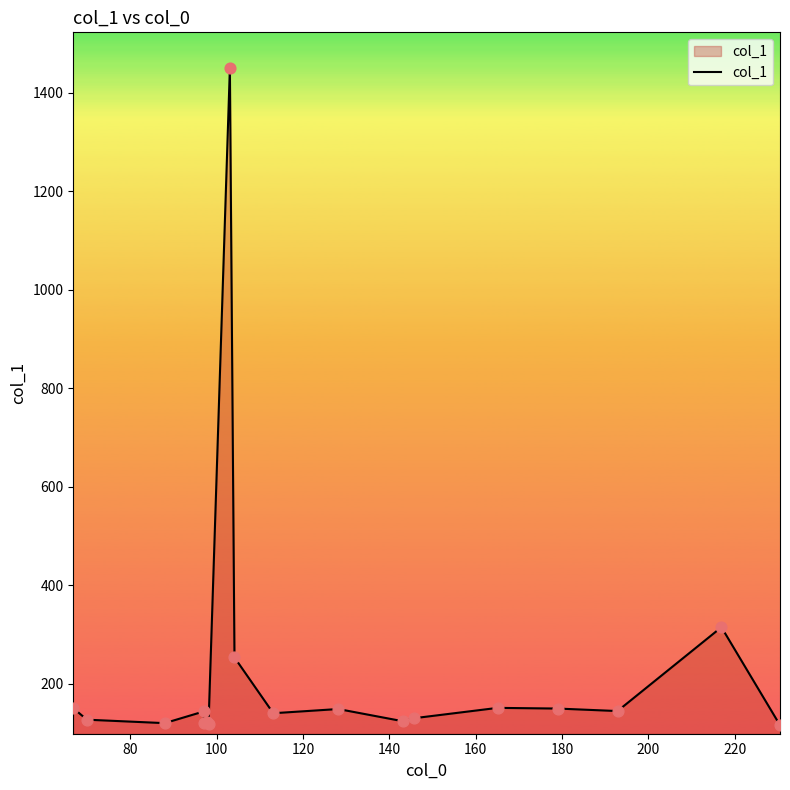

What is the difference between the maximum and minimum values?

1334.5